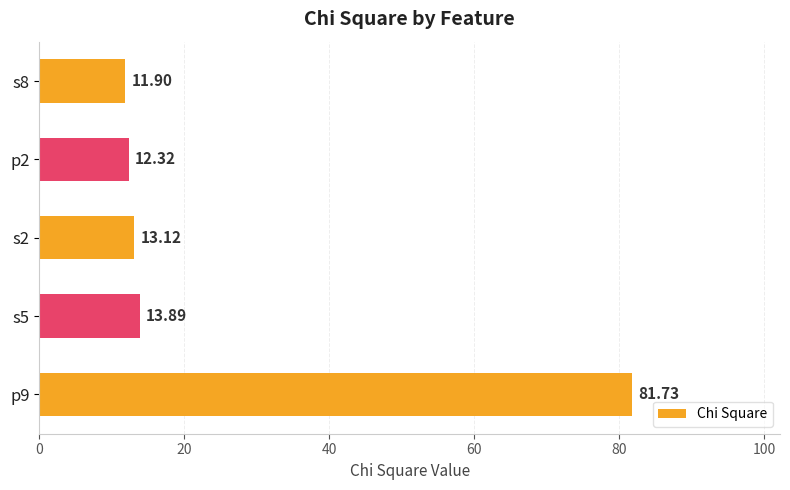

Approximately how many times larger is the value at s2 compared to s8?

1.1